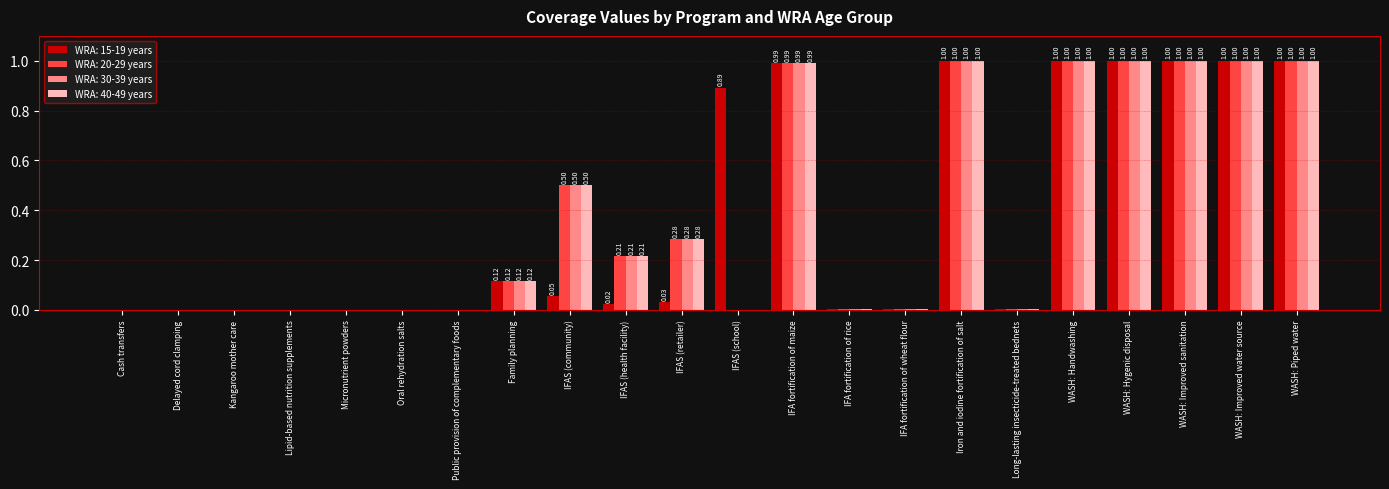

How many data points does each series have?

22